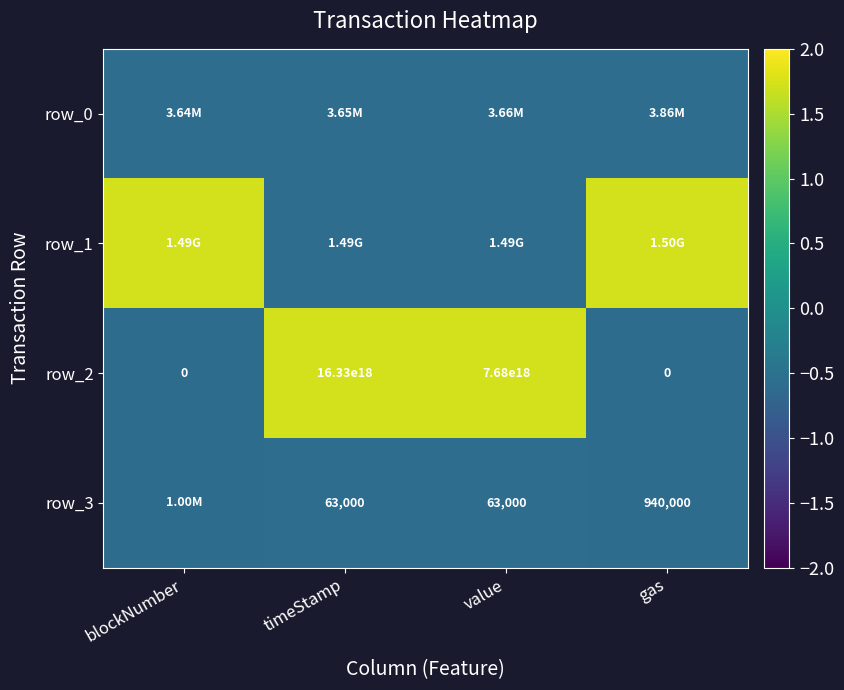

Where is row_2 nearest to the value 8165000000000000000?

value